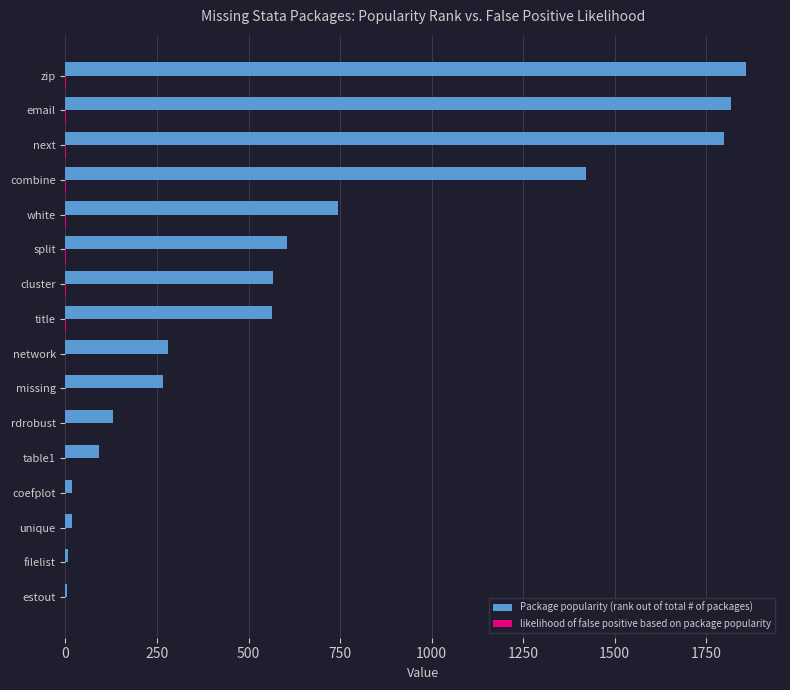

Which category has the highest value across all series?

zip